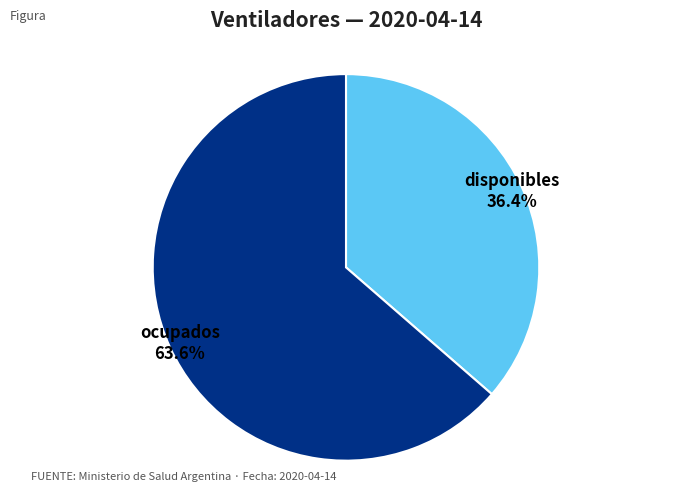

Is it true that disponibles is 24% of the pie?

False